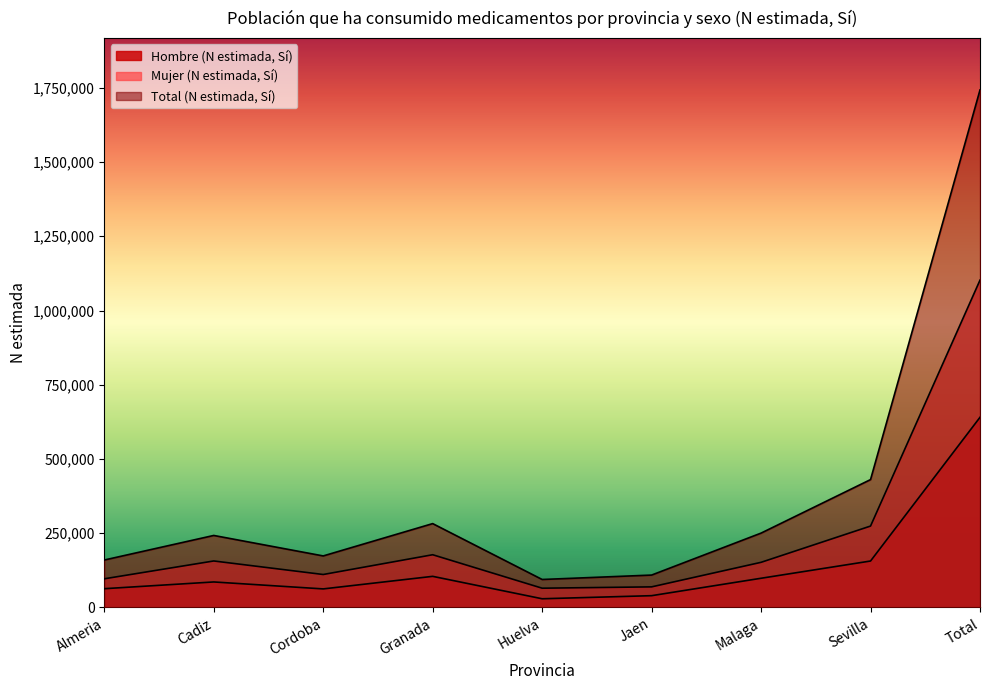

What is the sum of all Hombre (N estimada, Sí) values?

1280890